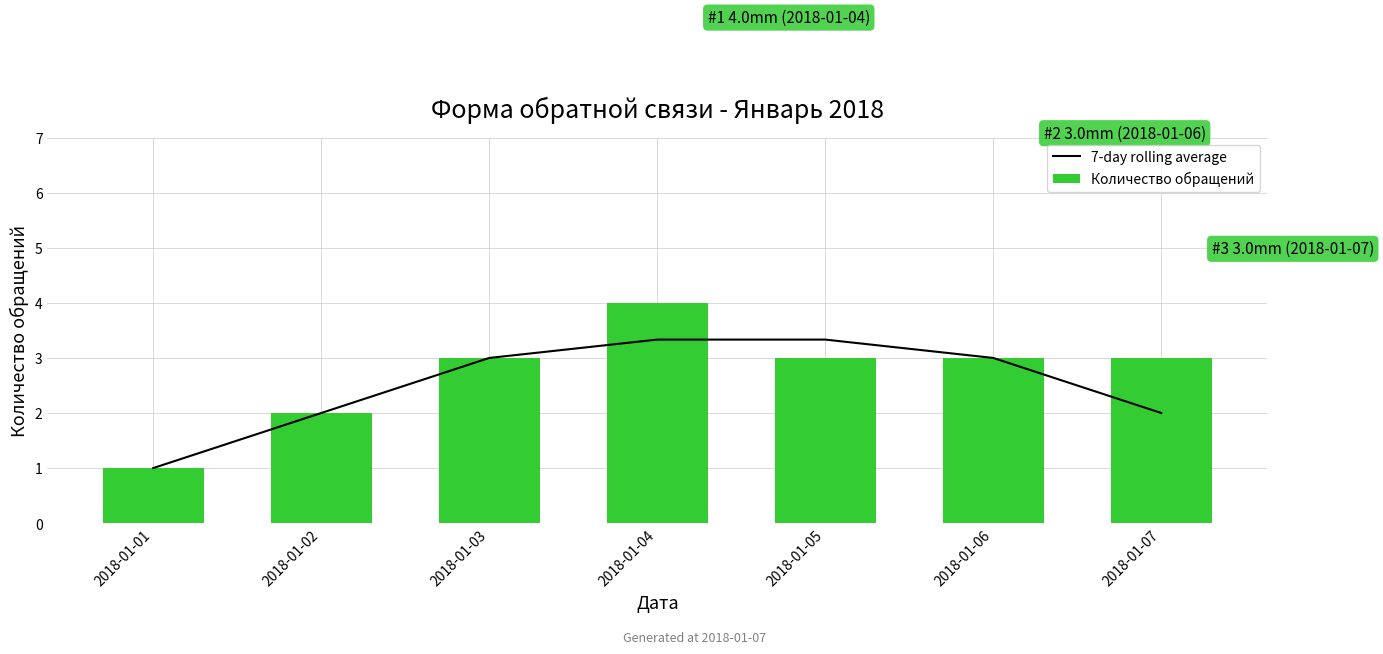

Is the value of Количество обращений at 2018-01-02 greater than the value of 7-day rolling average at 2018-01-02?

No